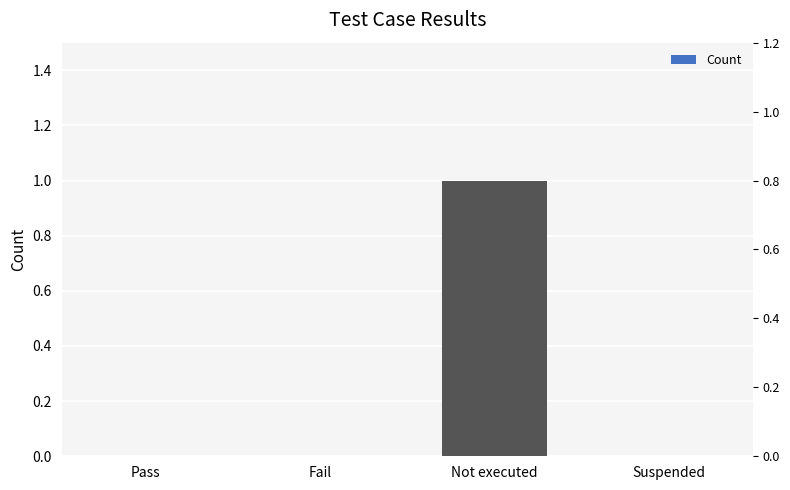

How many data points are above 0?

1